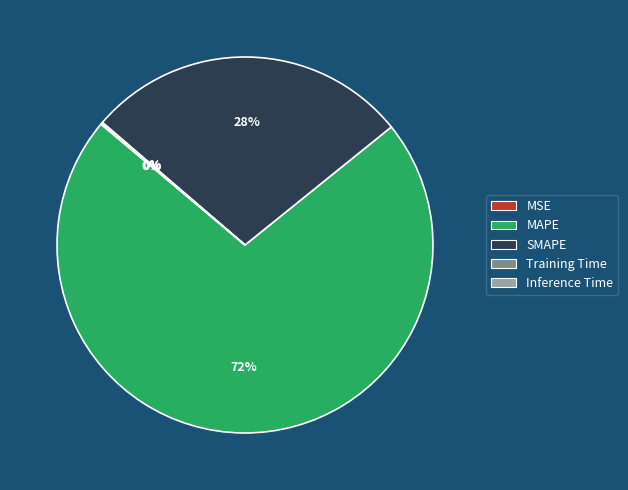

To the nearest percent, what is the difference between the largest and smallest slice percentages?

72%